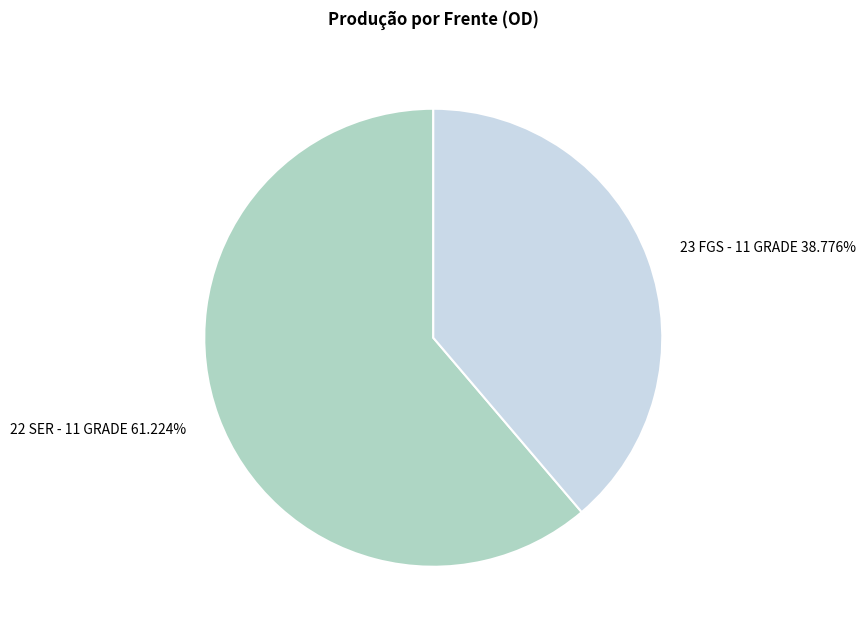

Count the number of slices in the pie.

2